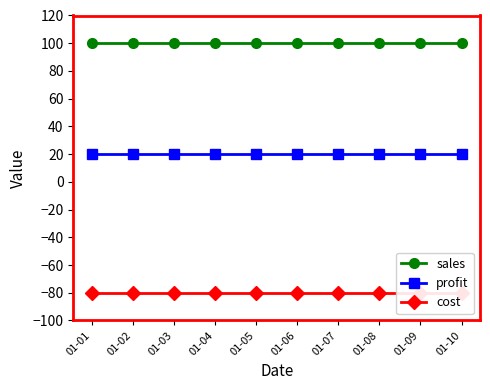

The sales series shows 173 at 01-04. True or false?

False